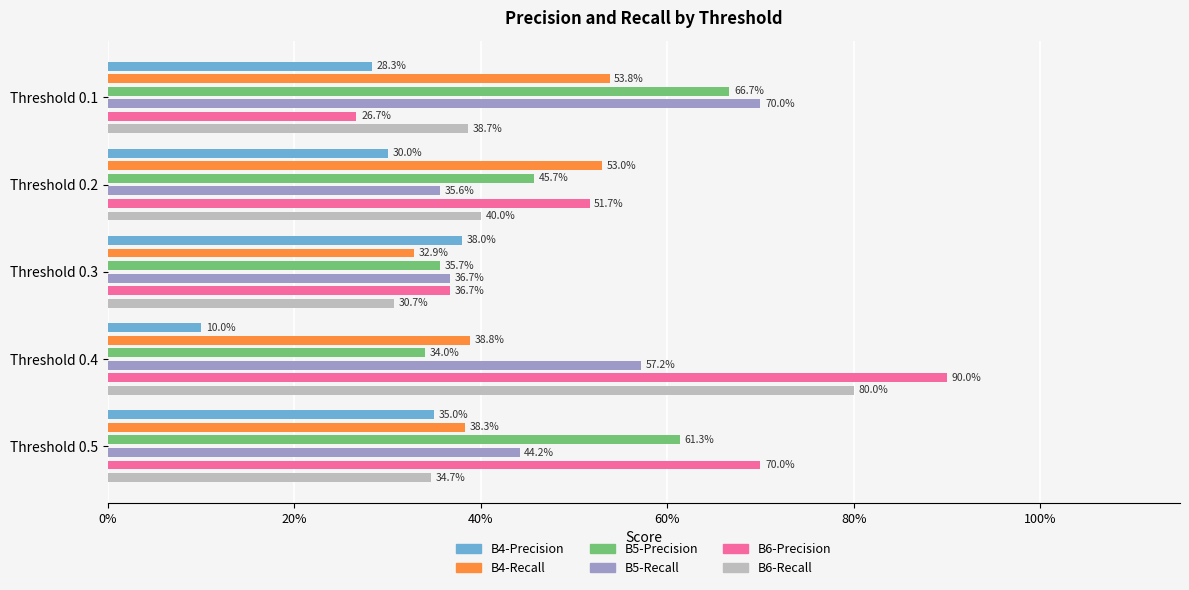

What is the difference between the maximum and minimum values in the B6-Precision series?

0.6